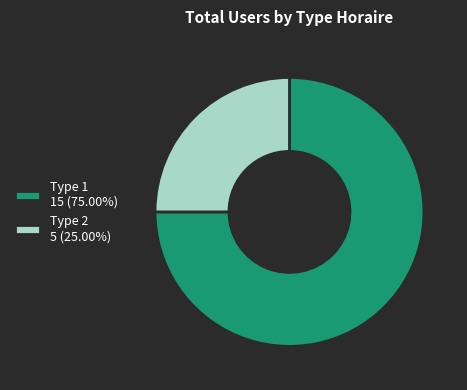

How many slices are in this pie chart?

2